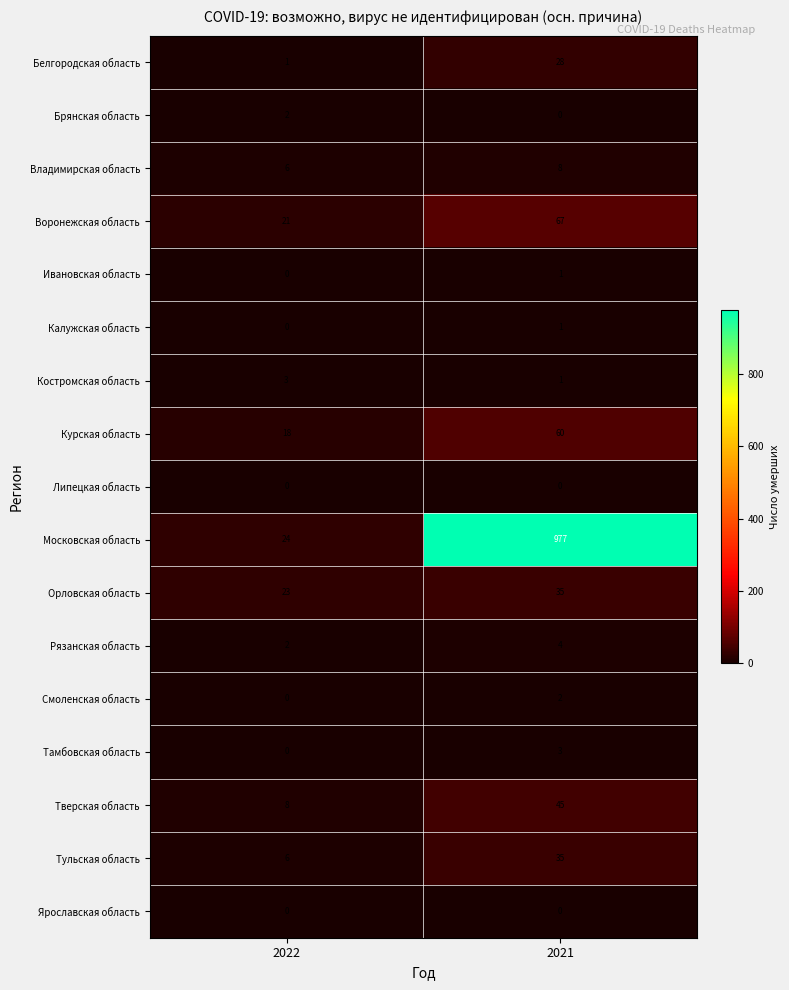

What is the approximate value of Тульская область at 2021, to the nearest 10?

40